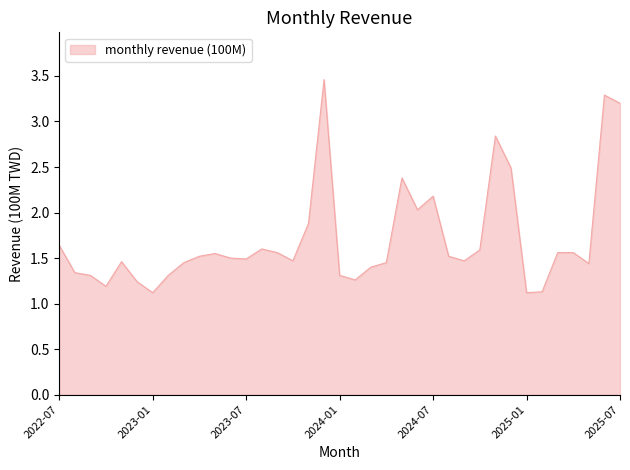

How many categories are shown in the chart?

37